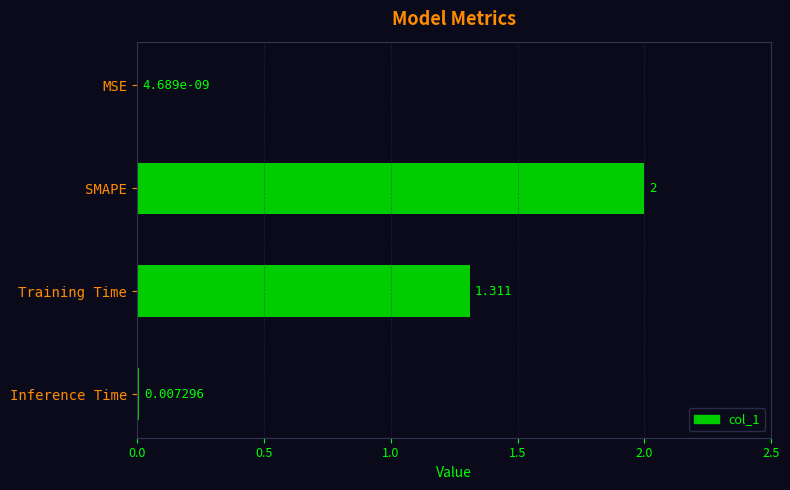

Which has a higher value, Training Time or MSE?

Training Time